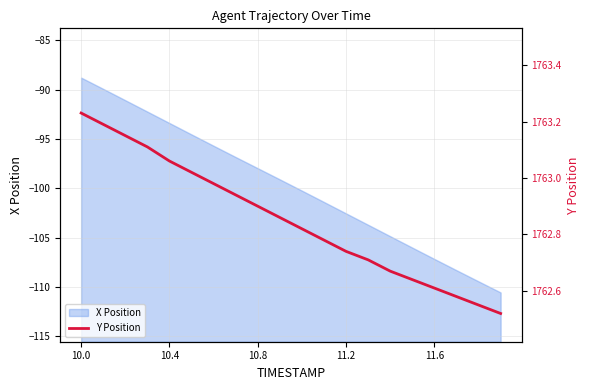

The value of X Position at 11.2 is -26.6. True or false?

False